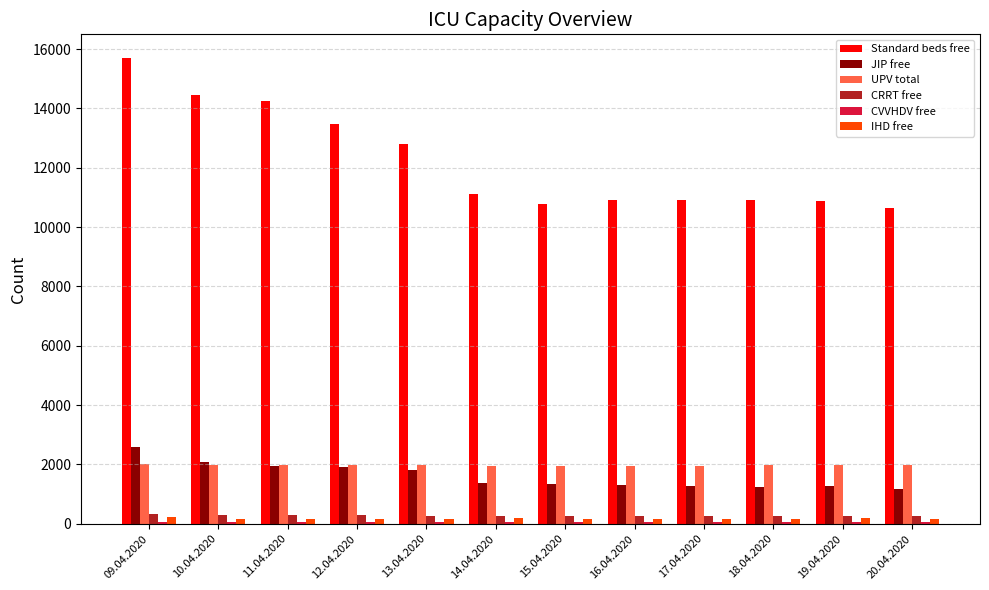

The JIP free series shows 1127 at 10.04.2020. True or false?

False